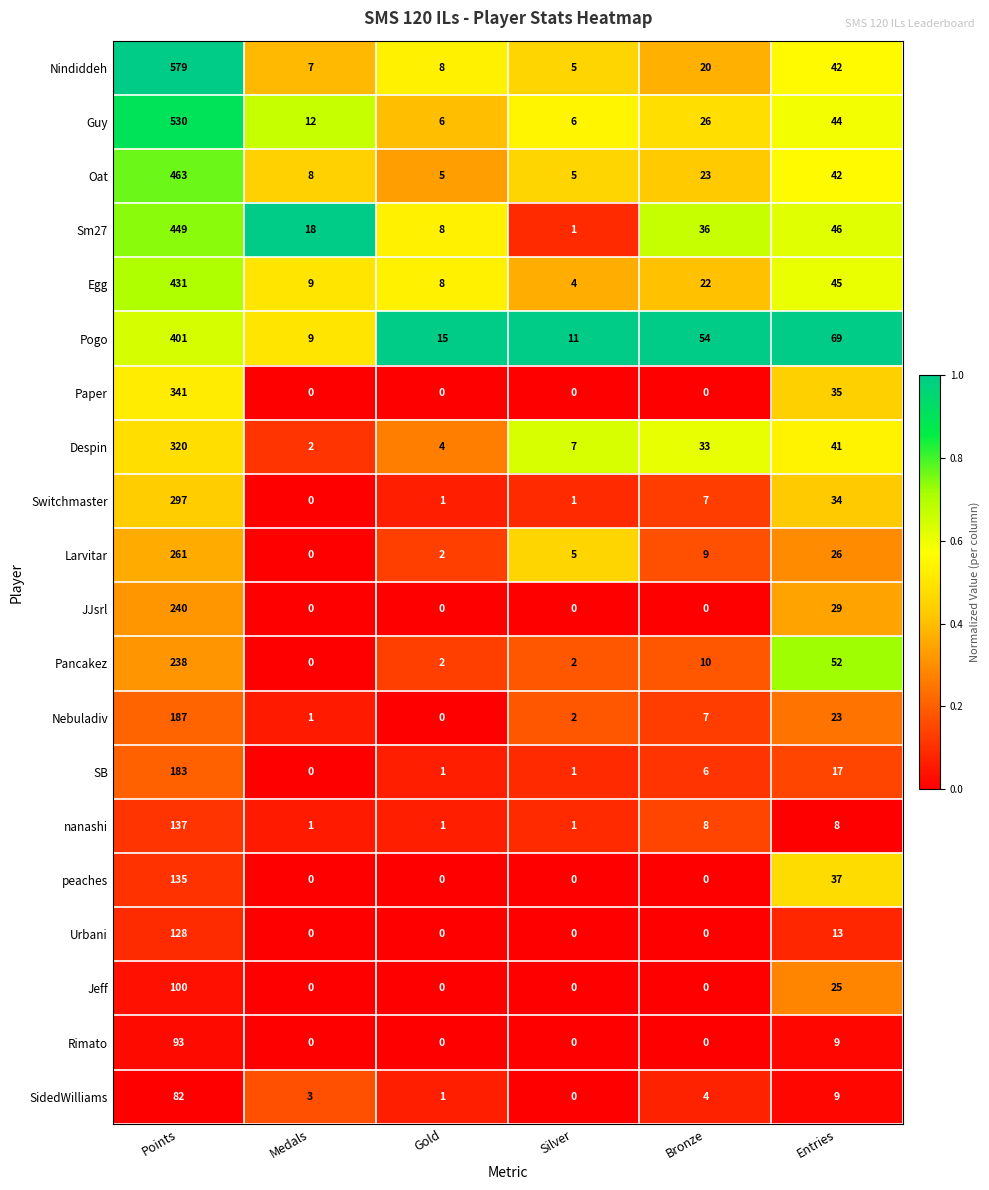

How many values in Rimato are above zero?

2